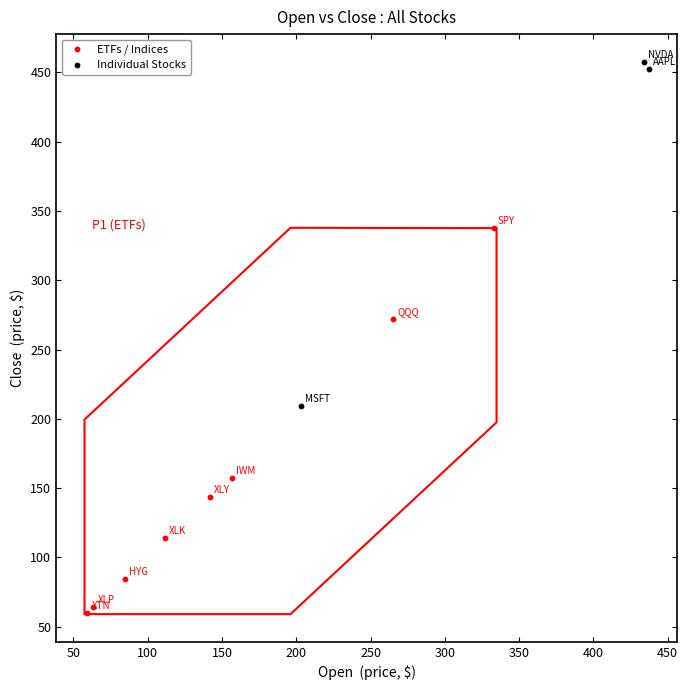

Which series reaches the maximum Y coordinate?

Individual Stocks